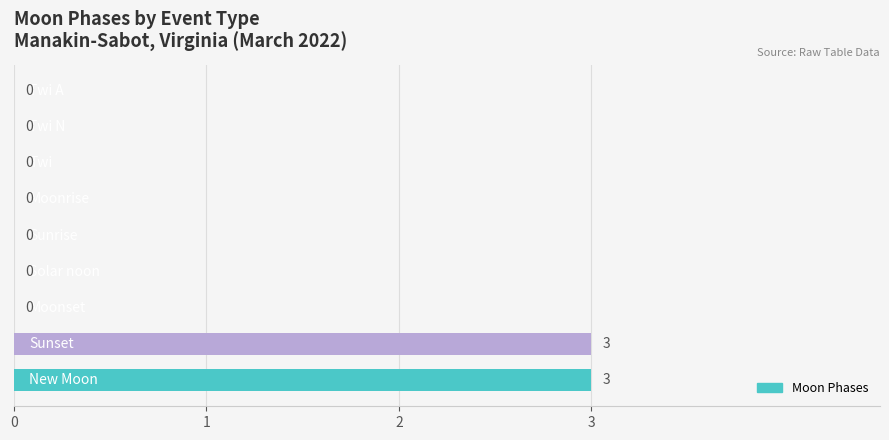

What is the greatest value displayed?

3